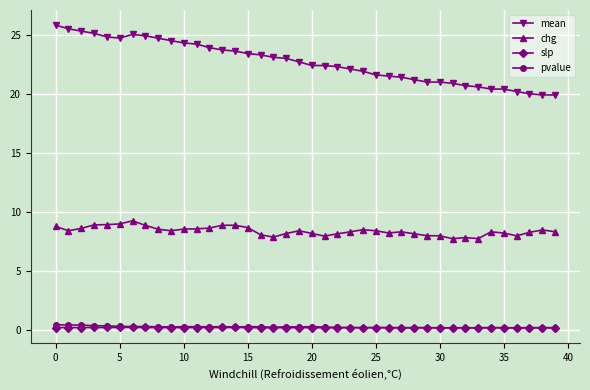

Which series has the widest spread of values?

mean